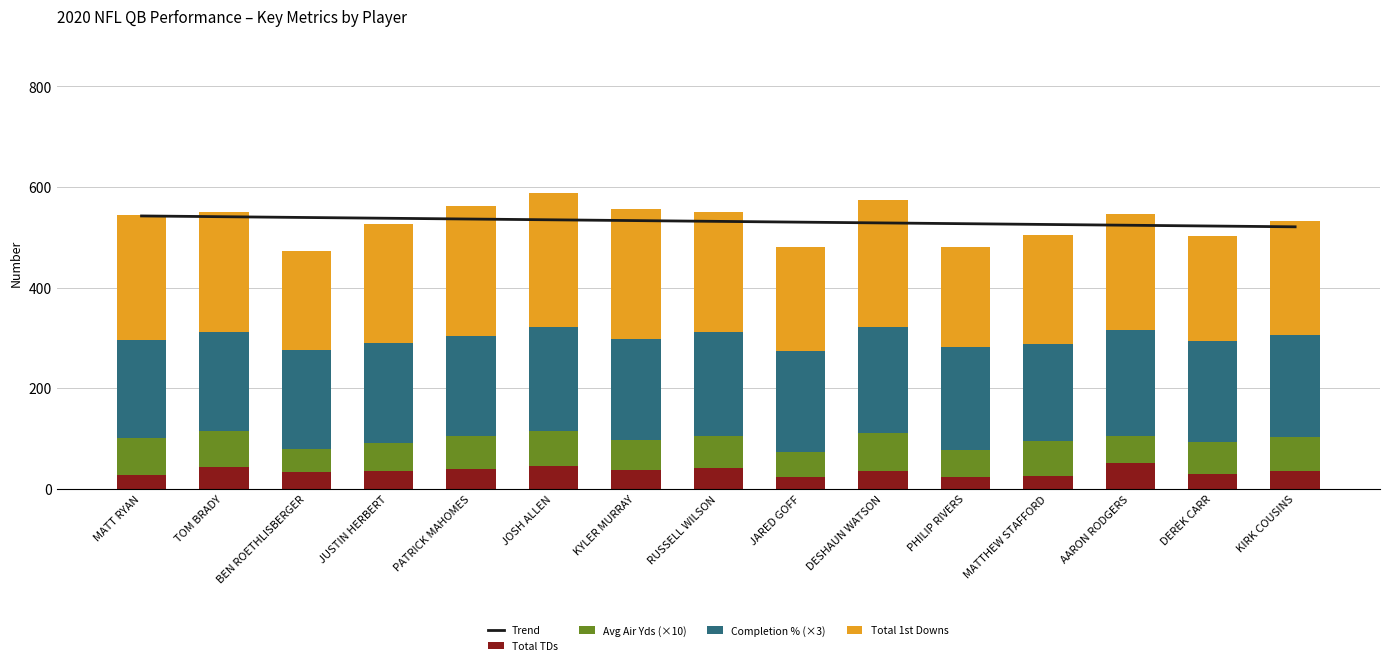

The Total 1st Downs series shows 321.7 at RUSSELL WILSON. True or false?

False